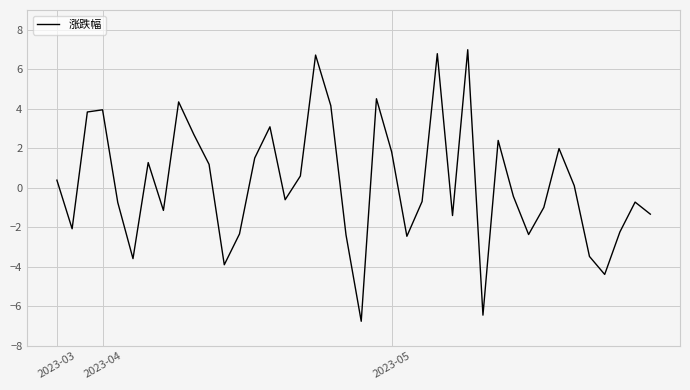

What is the difference between the maximum and minimum values?

13.7